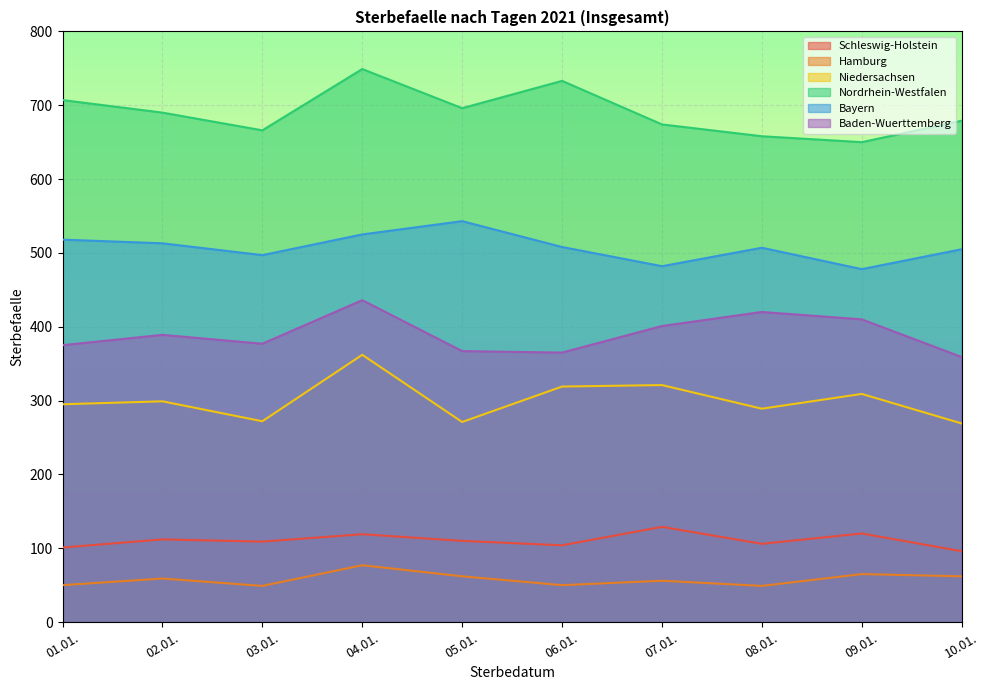

At which label is Nordrhein-Westfalen closest to 699?

05.01.